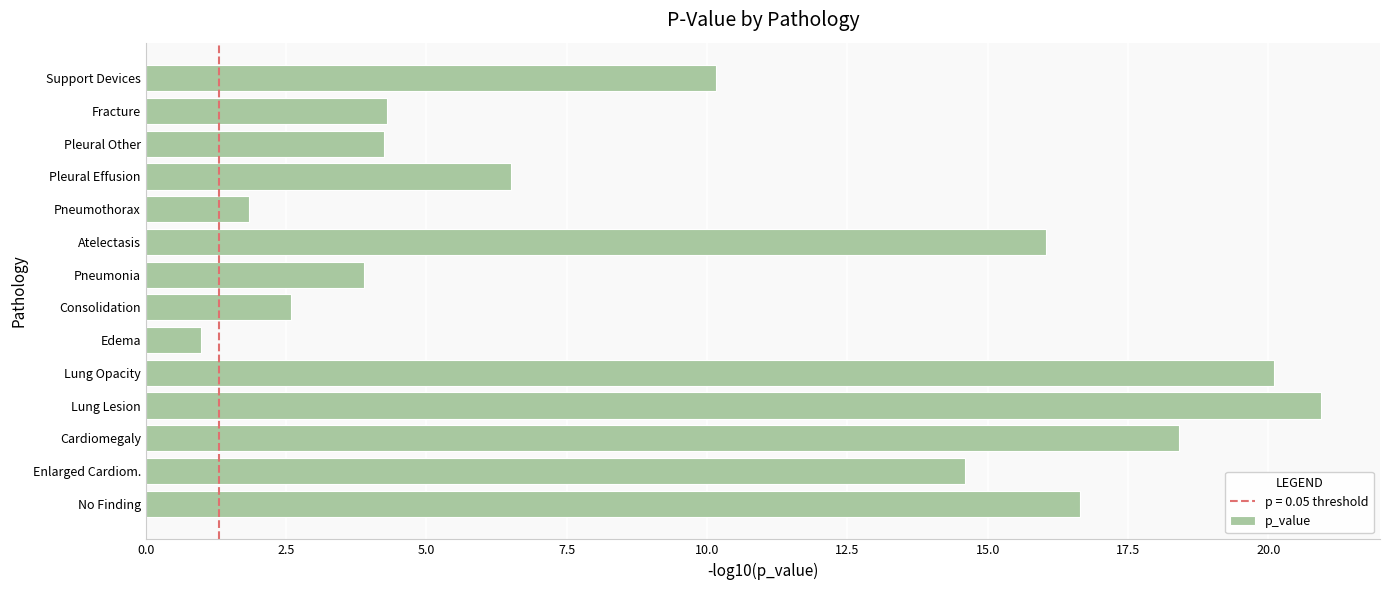

Which label corresponds to the smallest value in the chart?

Edema